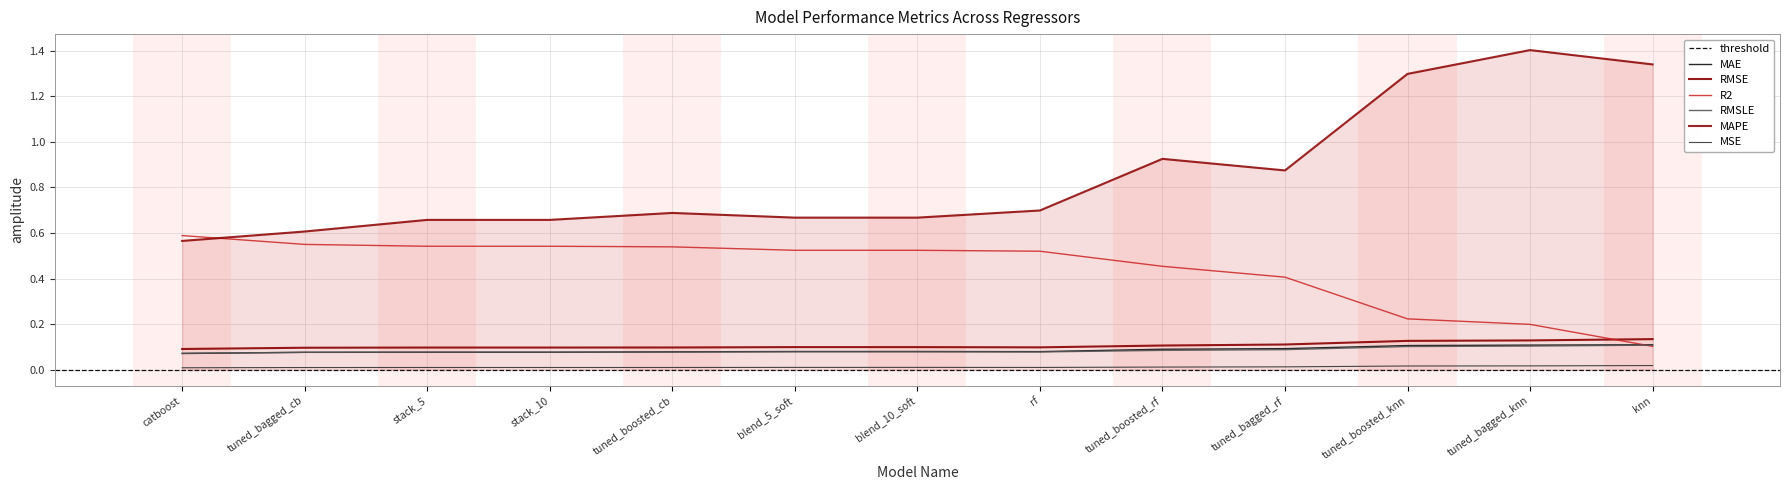

What is the label of the 13th point from the left?

knn